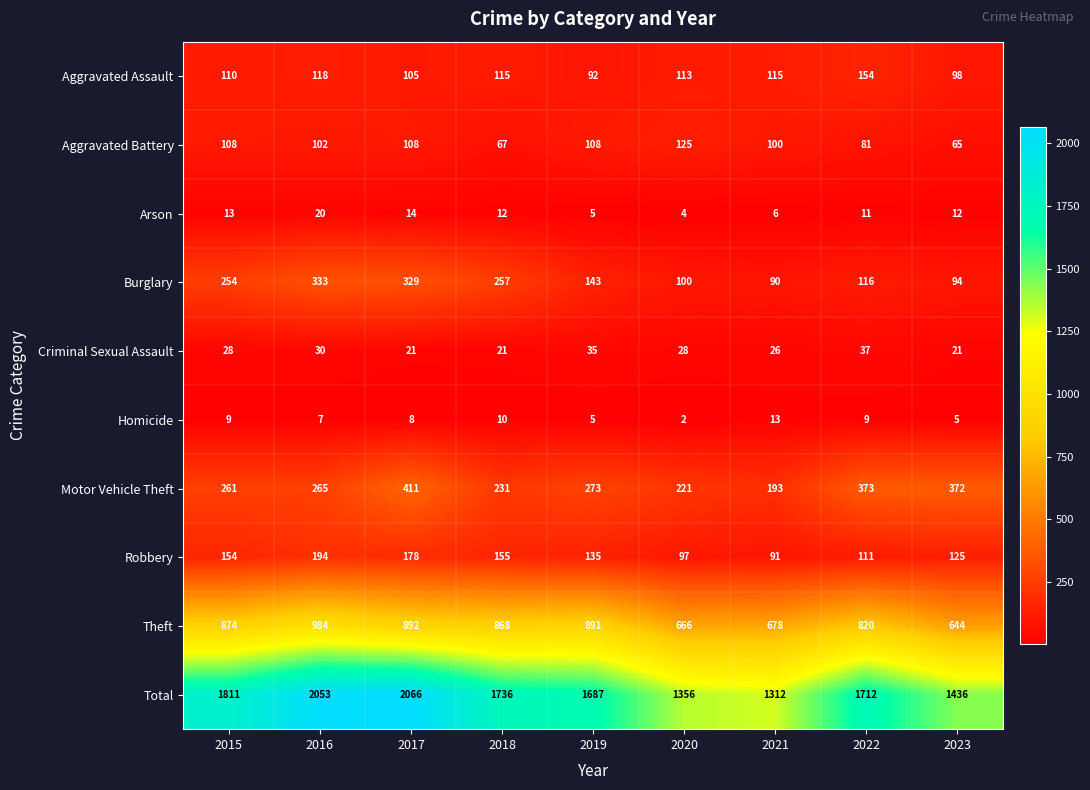

How many distinct data groups are displayed?

10